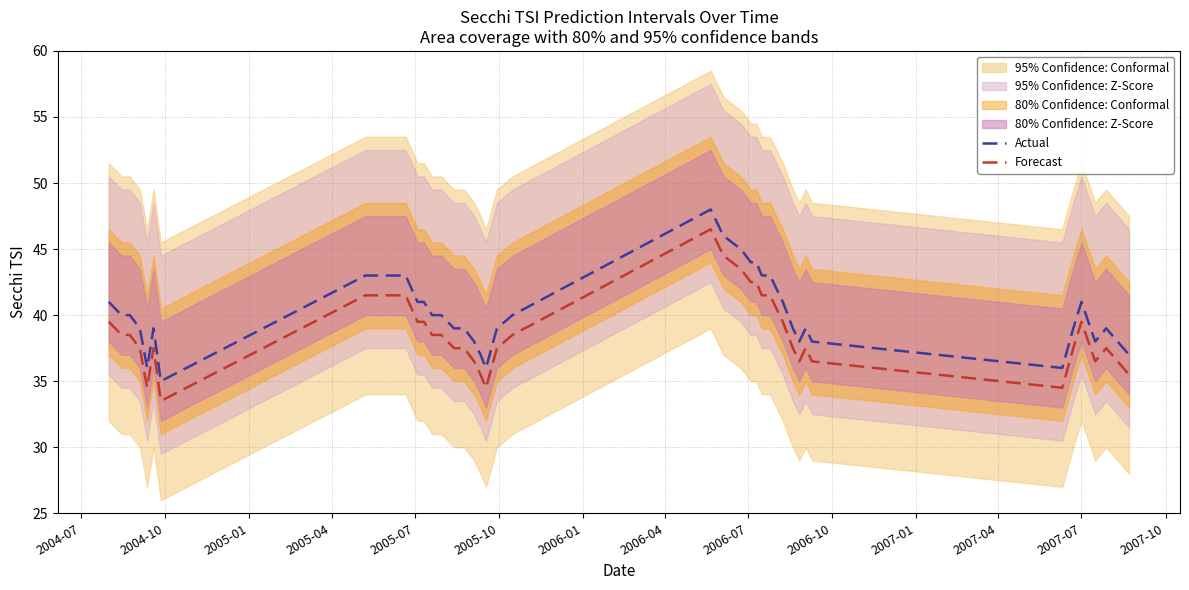

What is the difference between the second highest and minimum values in the Forecast series?

12.0